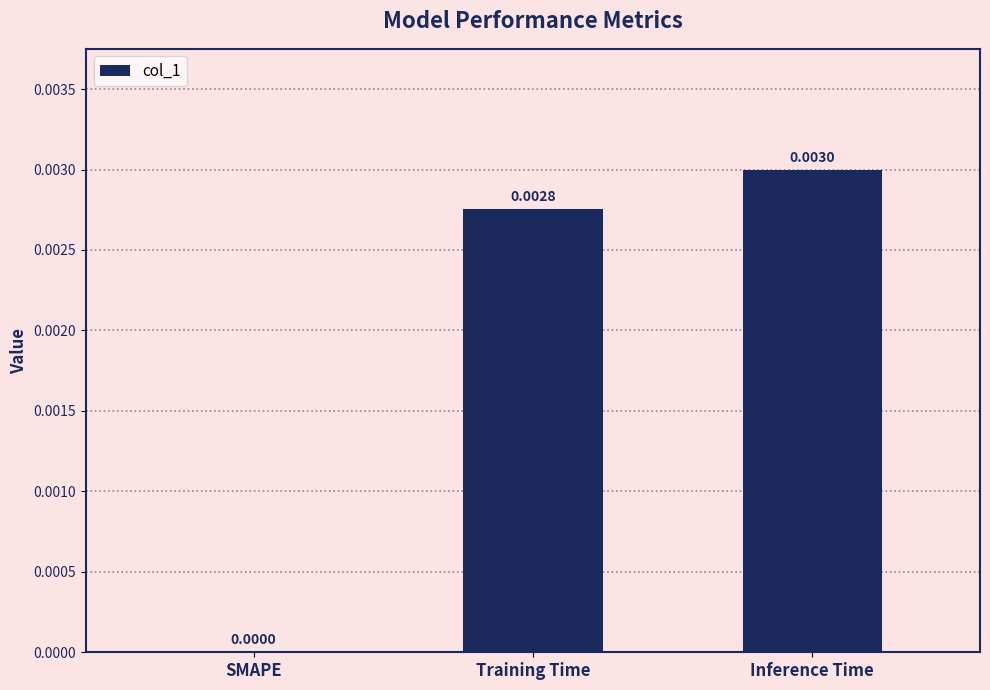

Which label corresponds to the largest value in the chart?

Inference Time